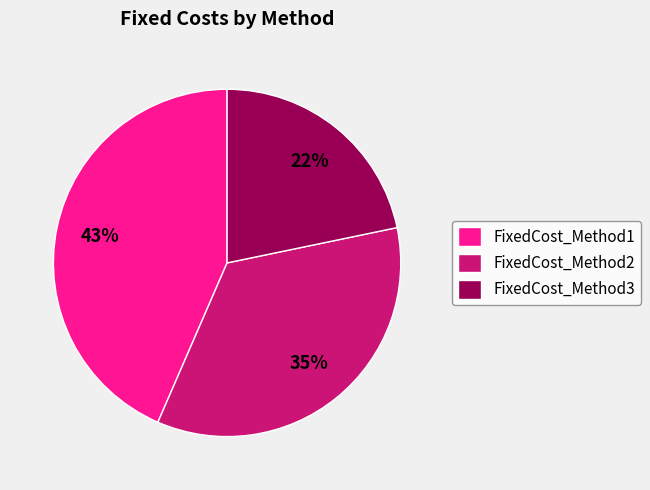

What is the ratio of the value at FixedCost_Method2 to the value at FixedCost_Method1?

0.8